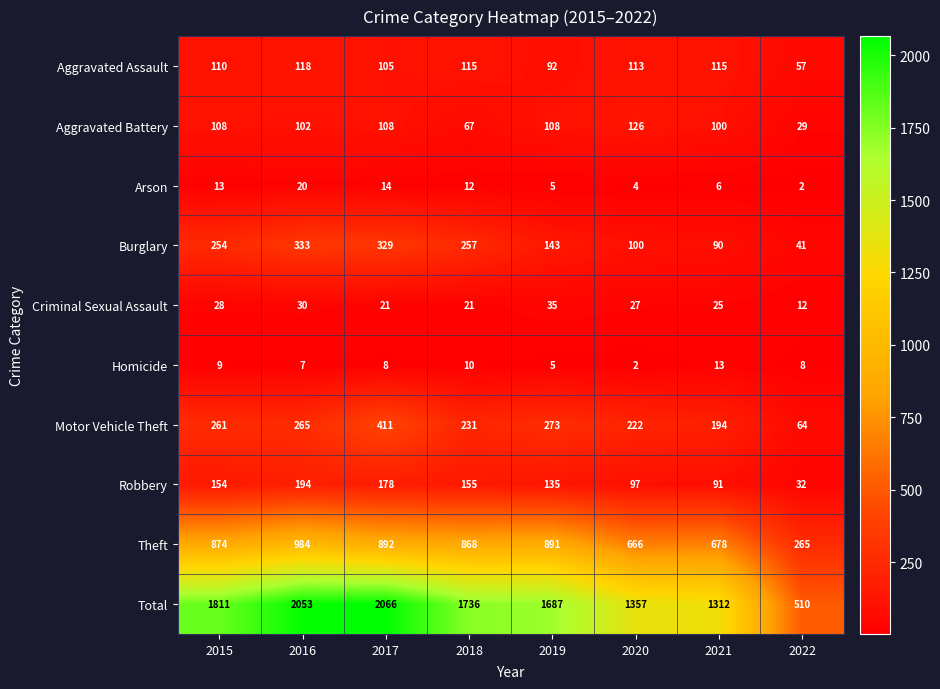

Which series changed the most between 2019 and 2022?

Total